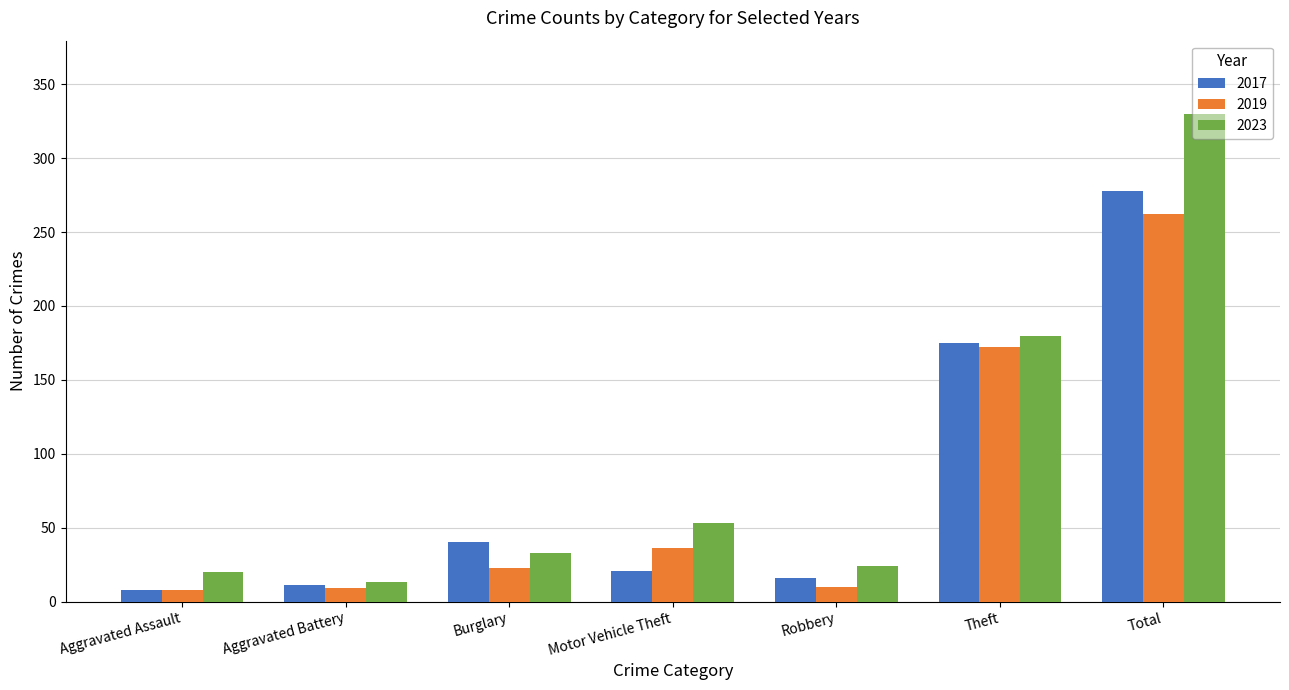

The value of 2019 at Total is 262. True or false?

True